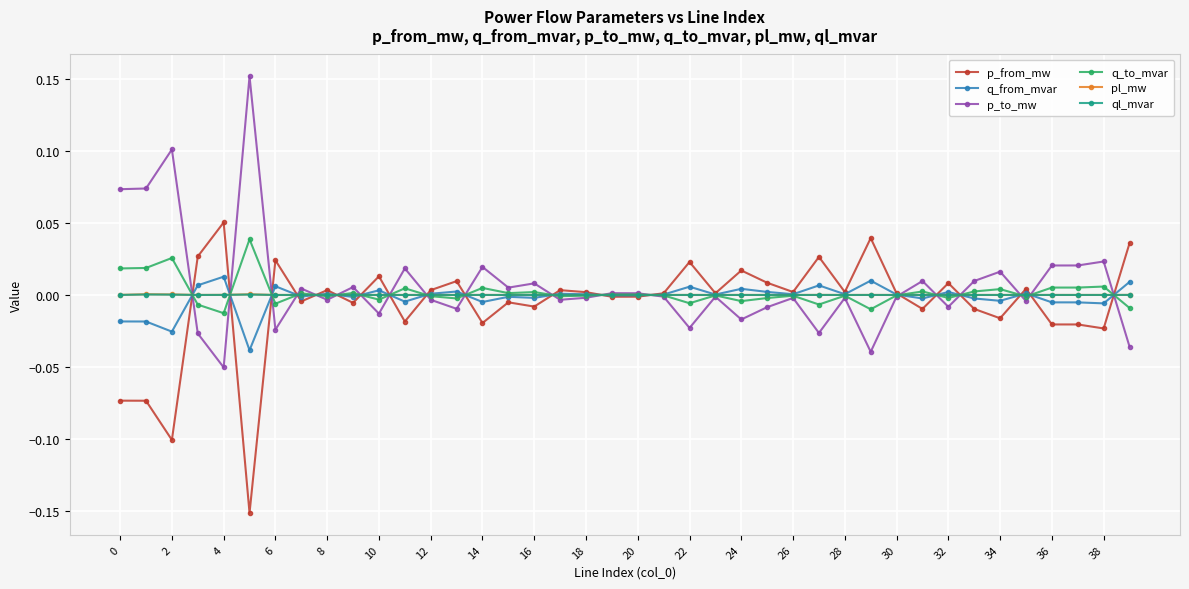

After their last crossing, which series has the higher values: q_to_mvar or p_to_mw?

q_to_mvar